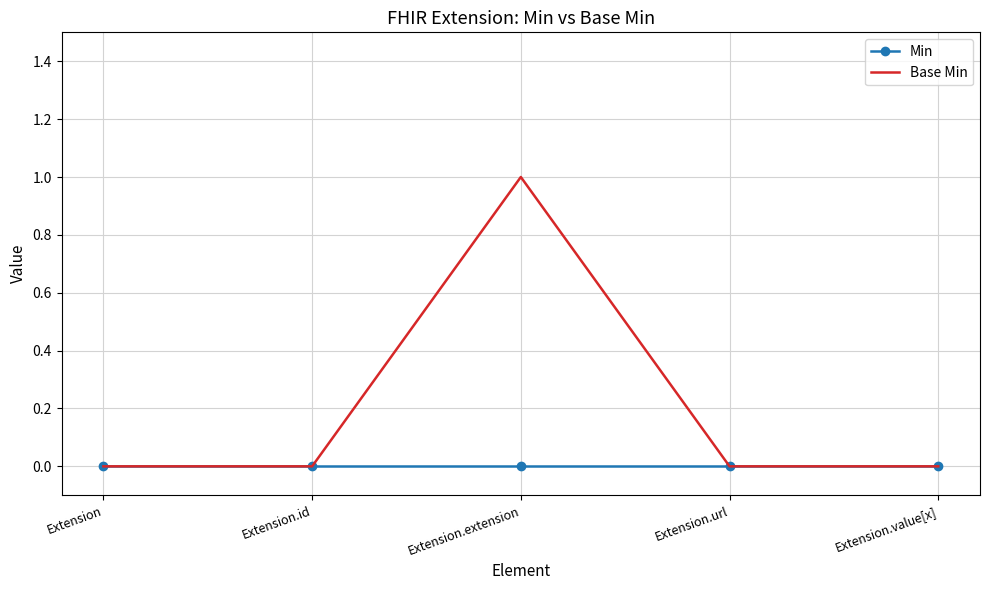

Which series has the largest range (max minus min)?

Base Min